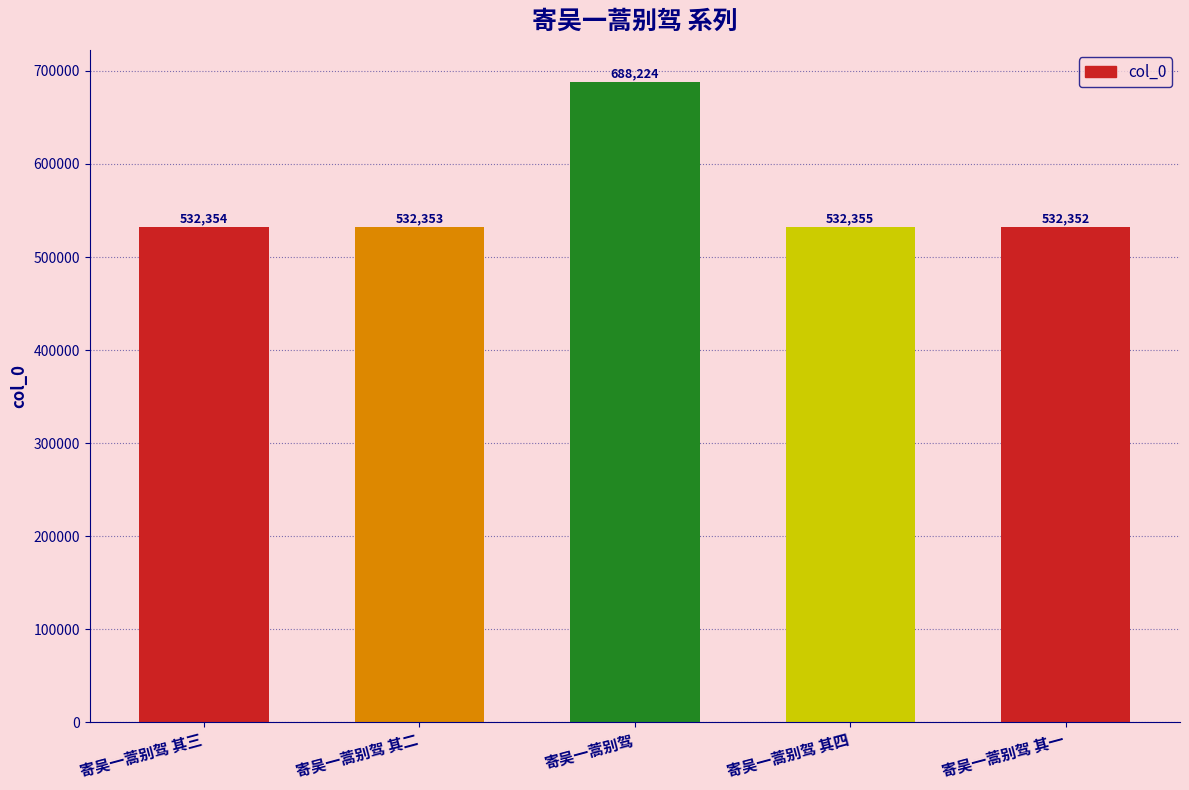

How many distinct data groups are displayed?

1